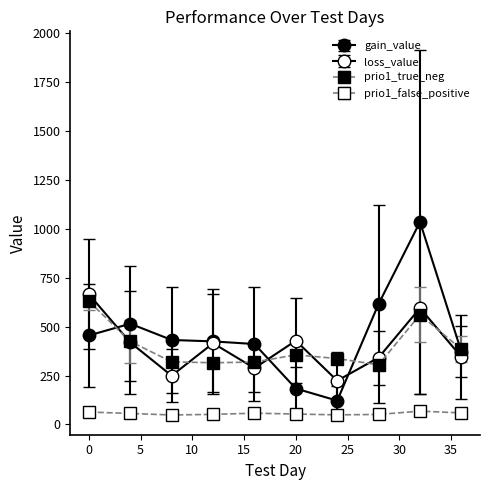

Is this an area chart (filled region under the line)?

No